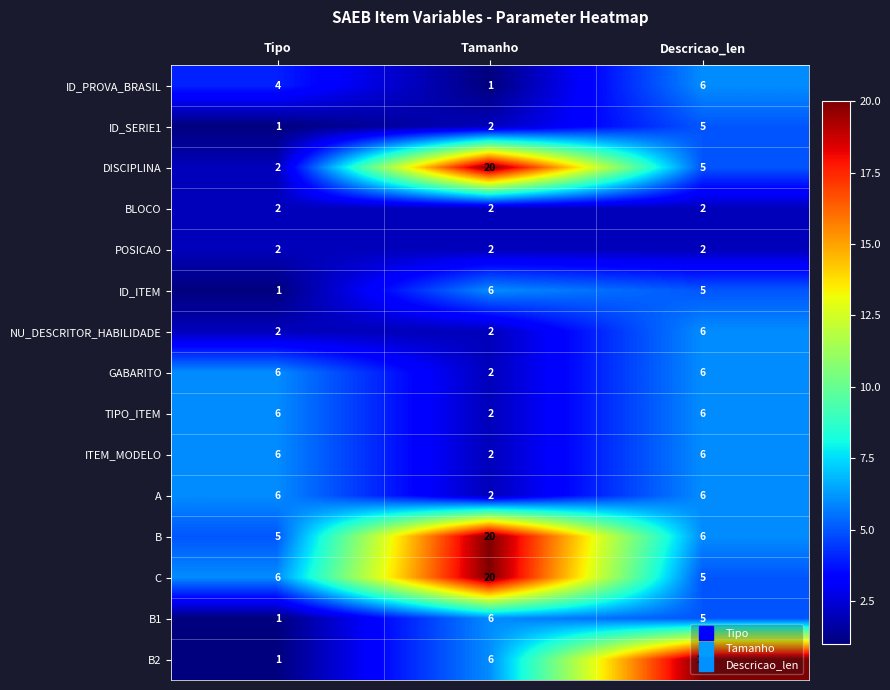

What is the difference between the highest and lowest values at Tipo?

5